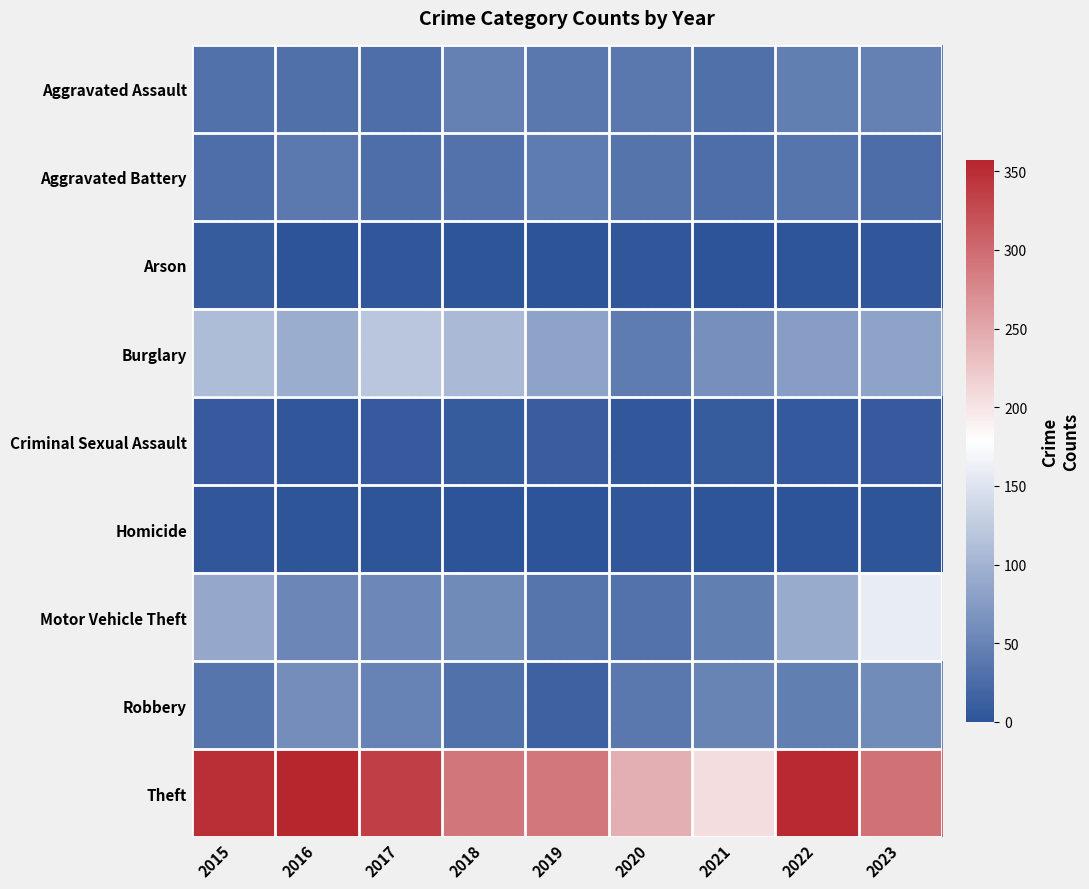

At which category is the sum across all series the highest?

2023